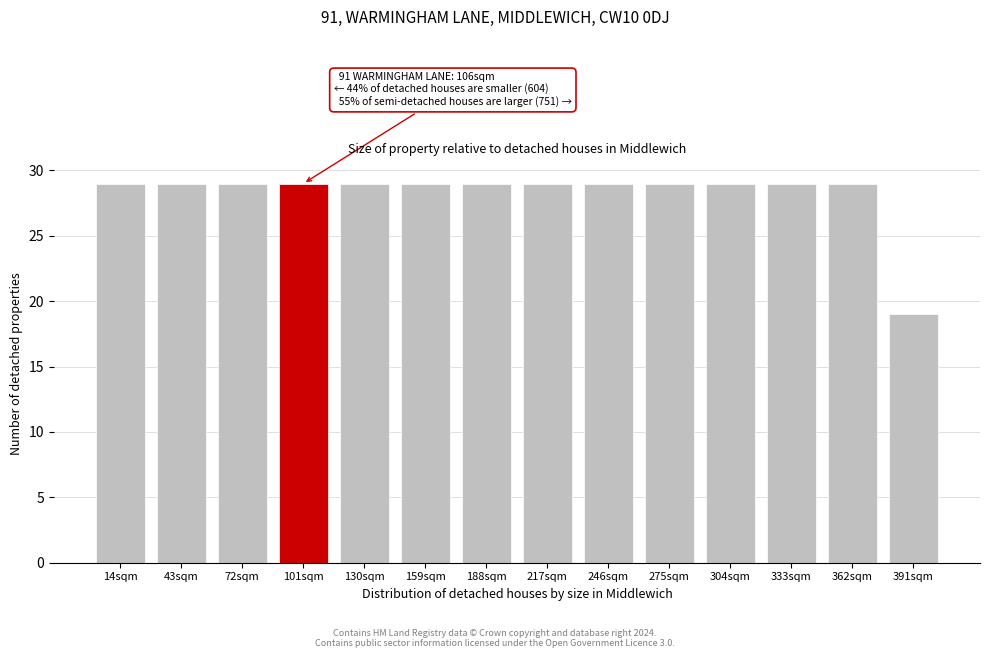

Reading left to right, transcribe all the data shown in this chart.

14sqm=29	43sqm=29	72sqm=29	101sqm=29	130sqm=29	159sqm=29	188sqm=29	217sqm=29	246sqm=29	275sqm=29	304sqm=29	333sqm=29	362sqm=29	391sqm=19